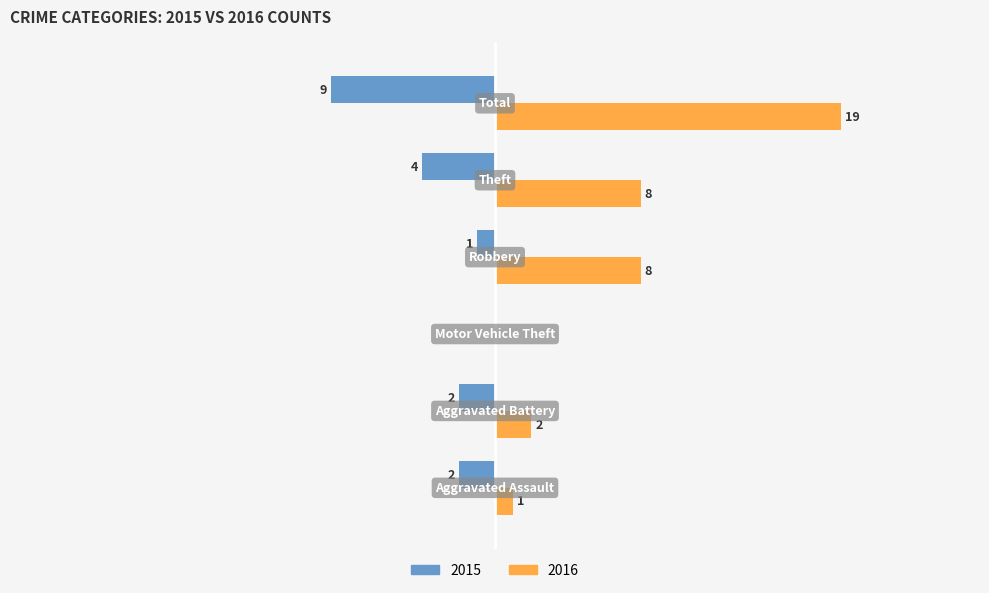

What are all the series names shown in the legend?

2015, 2016